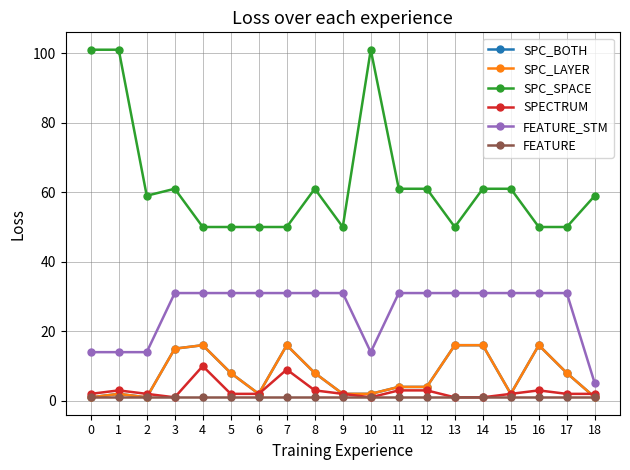

How many lines are shown in the chart?

6